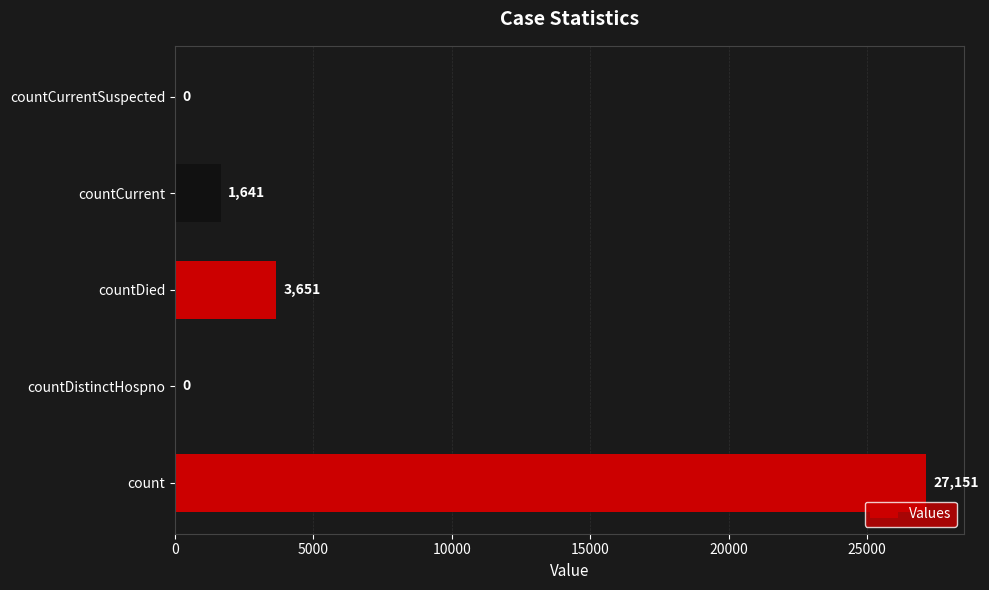

Reading bottom to top, transcribe all the data shown in this chart.

count=27151	countDistinctHospno=0	countDied=3651	countCurrent=1641	countCurrentSuspected=0